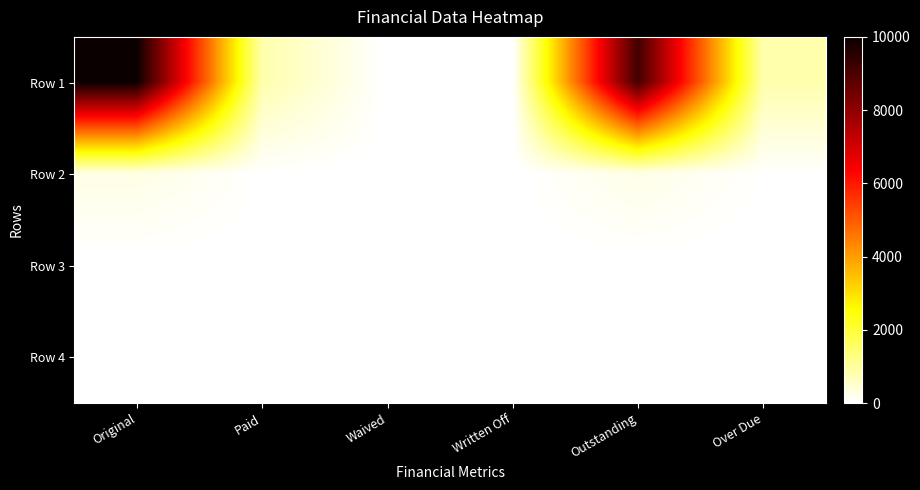

Rank the series by their maximum value, from lowest to highest.

Row 3, Row 4, Row 2, Row 1